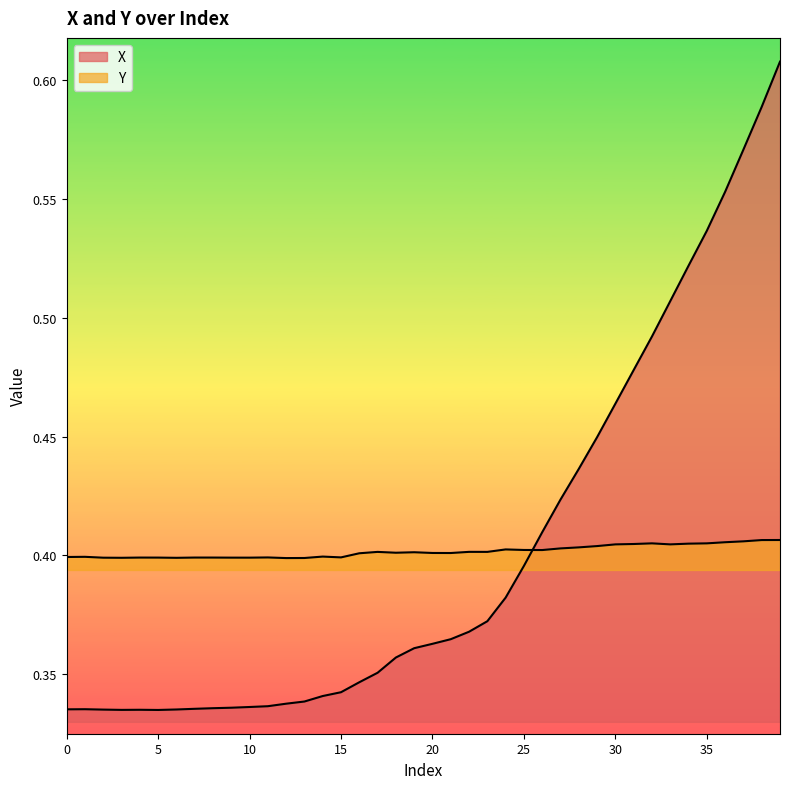

Reading right to left, list all the values displayed in this chart.

X: 0.6	0.6	0.6	0.6	0.5	0.5	0.5	0.5	0.5	0.5	0.4	0.4	0.4	0.4	0.4	0.4	0.4	0.4	0.4	0.4	0.4	0.4	0.4	0.3	0.3	0.3	0.3	0.3	0.3	0.3	0.3	0.3	0.3	0.3	0.3	0.3	0.3	0.3	0.3	0.3
Y: 0.4	0.4	0.4	0.4	0.4	0.4	0.4	0.4	0.4	0.4	0.4	0.4	0.4	0.4	0.4	0.4	0.4	0.4	0.4	0.4	0.4	0.4	0.4	0.4	0.4	0.4	0.4	0.4	0.4	0.4	0.4	0.4	0.4	0.4	0.4	0.4	0.4	0.4	0.4	0.4